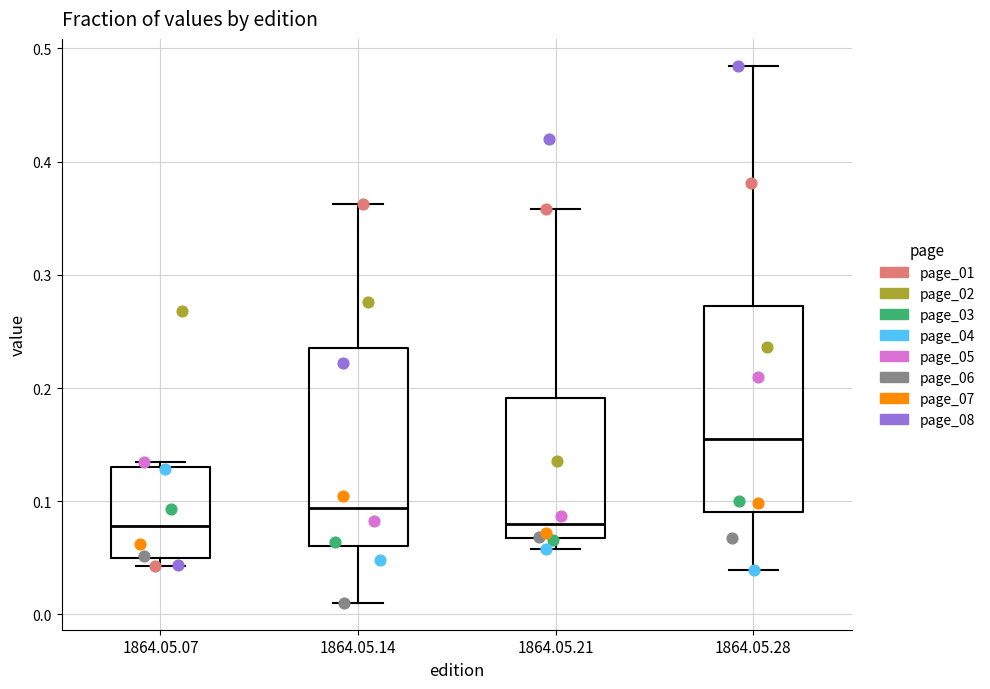

Reading left to right, transcribe this box plot: for each box, give where its median line is, the range the box spans, and where its two whiskers end, as read against the y-axis. The values are not printed on the chart, so give them approximately, as read against the axis.

1864.05.07: median 0.08, box 0.05 to 0.13, whiskers 0.04 to 0.13 (just above the box's upper edge)
1864.05.14: median 0.09, box 0.06 to 0.24, whiskers 0.01 to 0.36
1864.05.21: median 0.08, box 0.07 to 0.19, whiskers 0.06 to 0.36
1864.05.28: median 0.16, box 0.09 to 0.27, whiskers 0.04 to 0.48